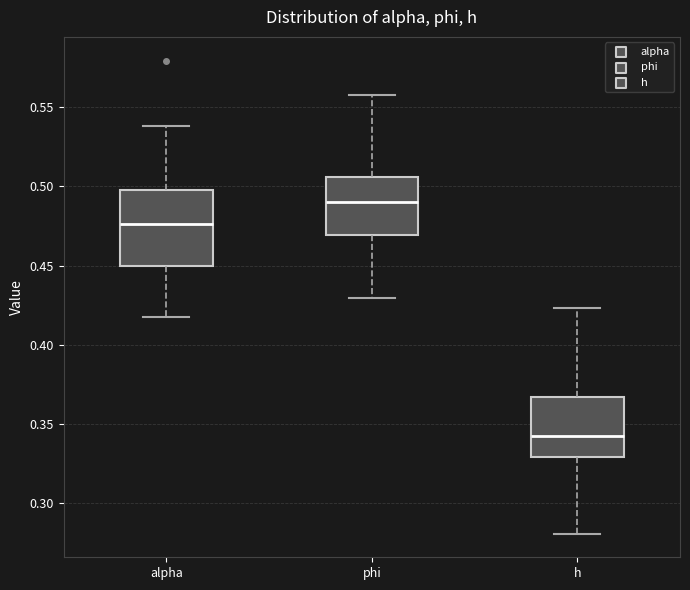

Reading left to right, transcribe this box plot: for each box, give where its median line is, the range the box spans, and where its two whiskers end, as read against the y-axis. The values are not printed on the chart, so give them approximately, as read against the axis.

alpha: median 0.475, box 0.450 to 0.495, whiskers 0.420 to 0.540
phi: median 0.490, box 0.470 to 0.505, whiskers 0.430 to 0.560
h: median 0.340, box 0.330 to 0.365, whiskers 0.280 to 0.425